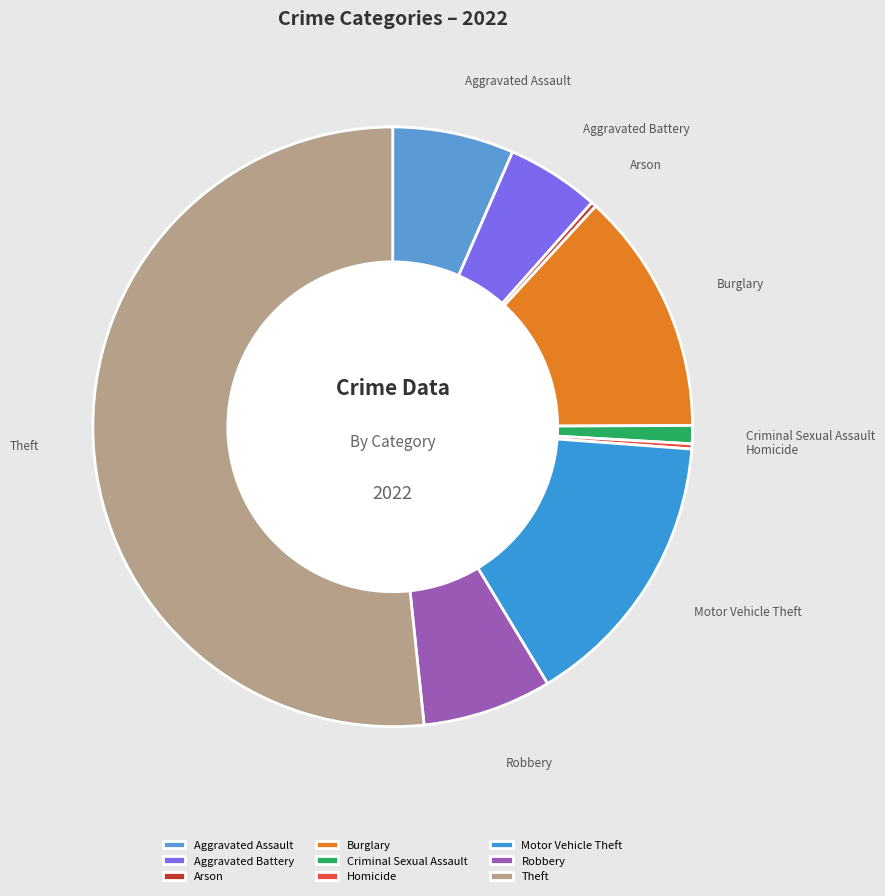

Which has a higher value, Burglary or Motor Vehicle Theft?

Motor Vehicle Theft